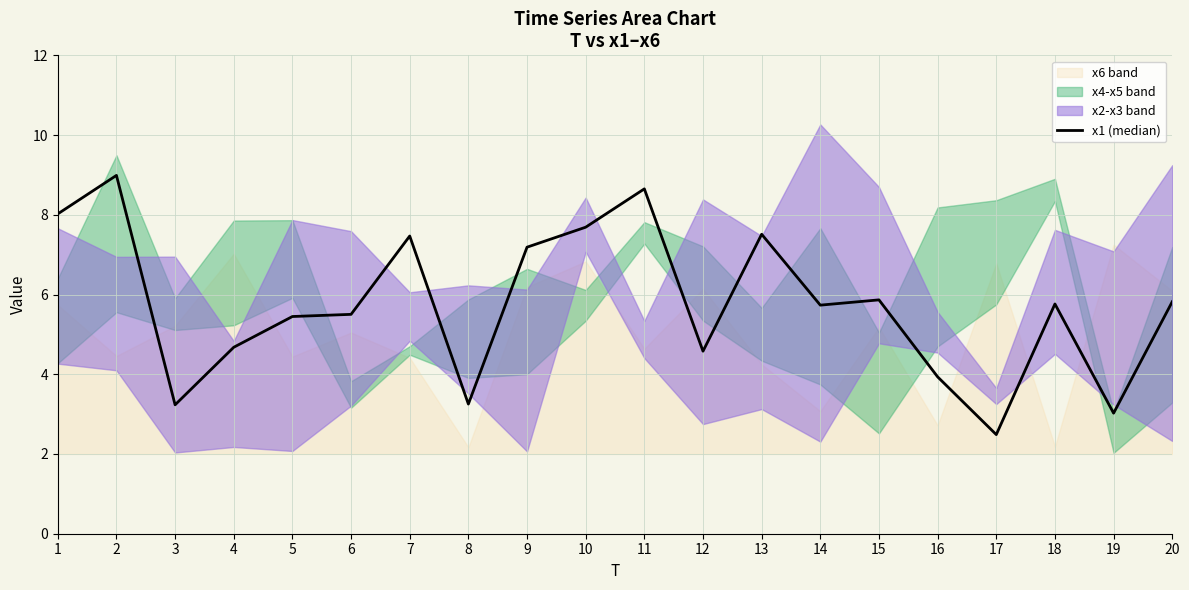

What is the greatest value displayed?

9.0